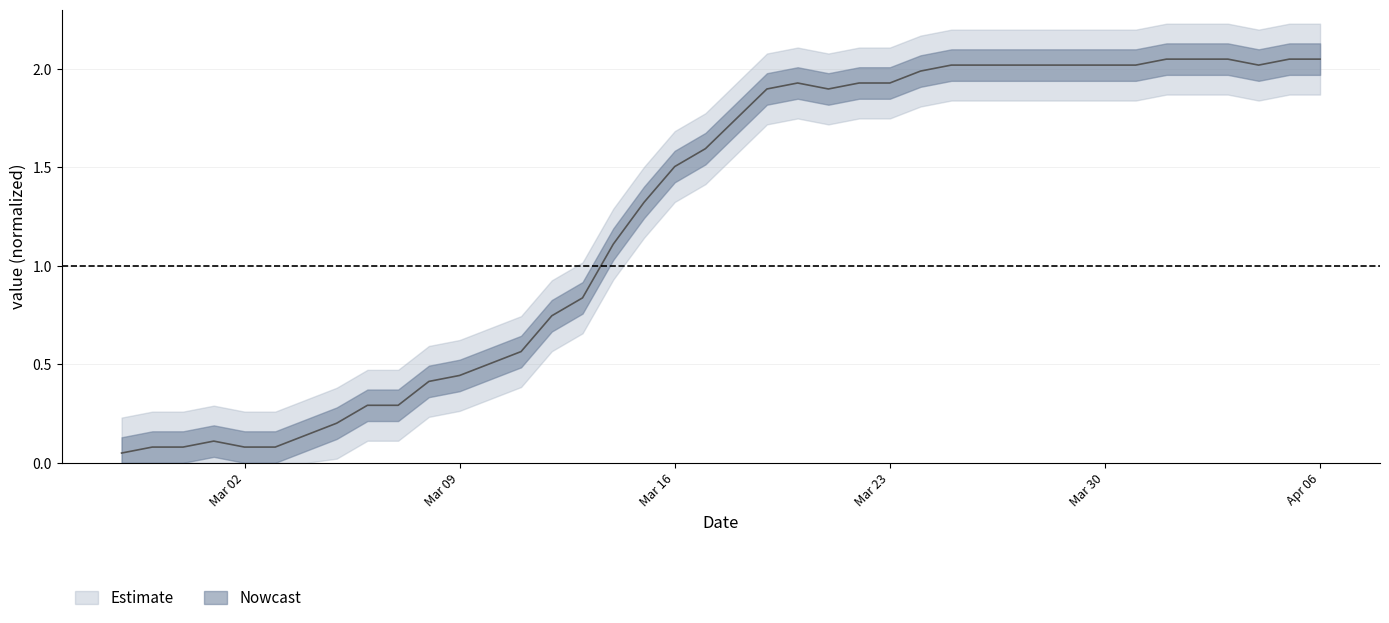

What is the minimum value shown in the chart?

0.1